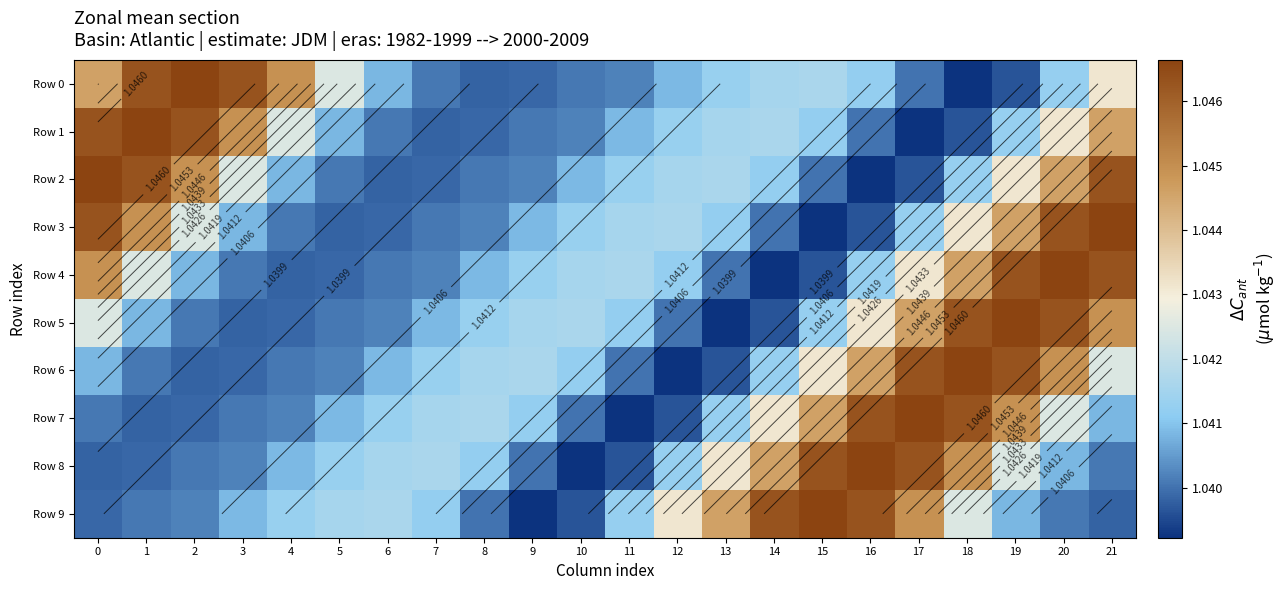

True or false: Row 8 has a value of 0.6 at 4.

False